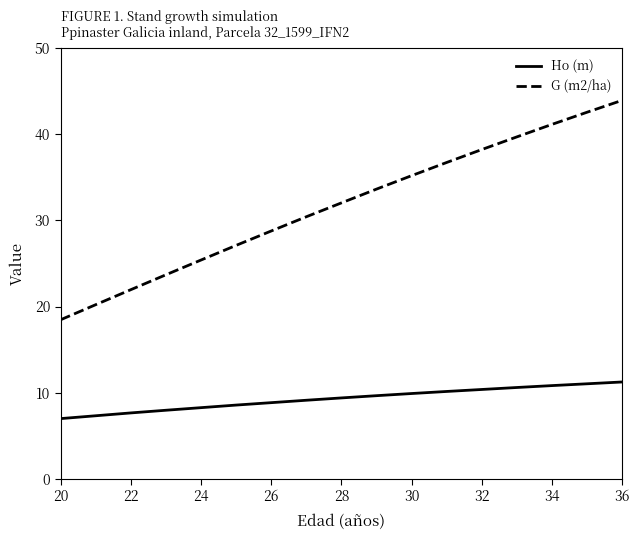

True or false: G (m2/ha) has more than 2 interior local peaks.

False